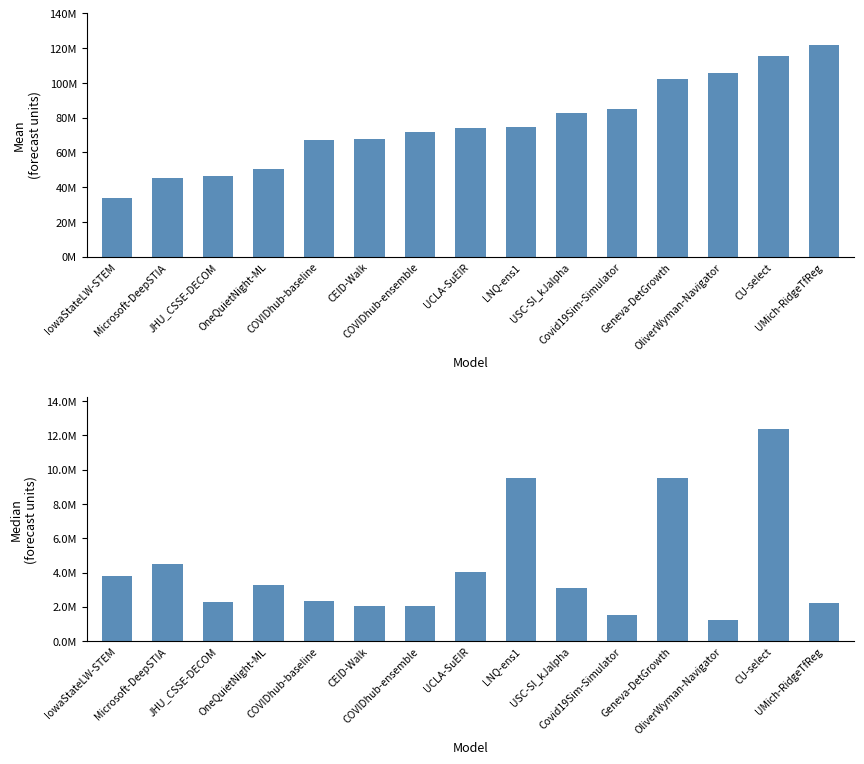

What is the total value across all series at Covid19Sim-Simulator?

86548975.5